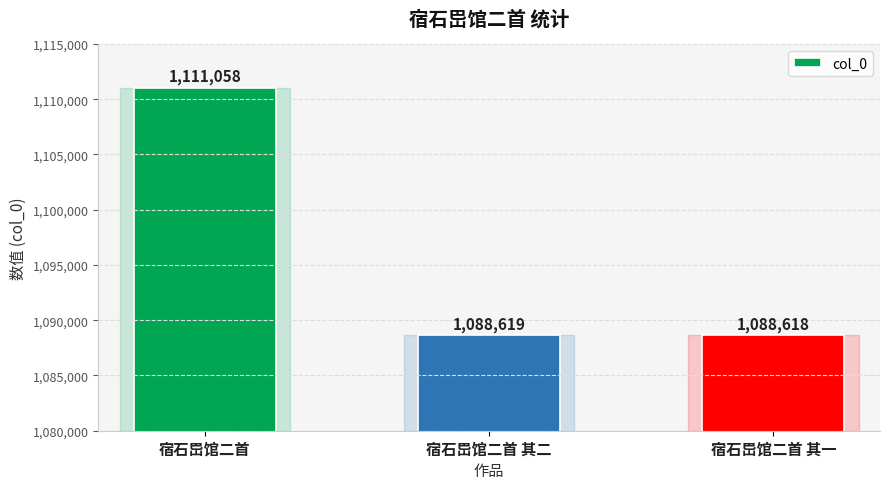

Which category has the highest value across all series?

宿石岊馆二首